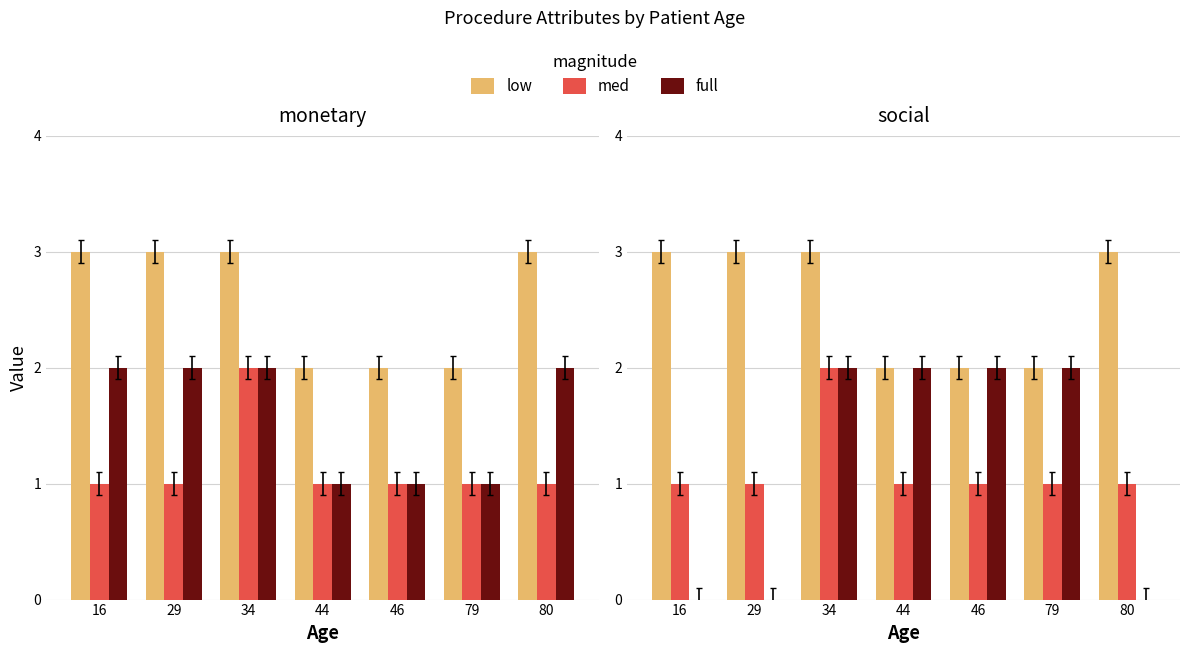

What is the average value of the low series?

3